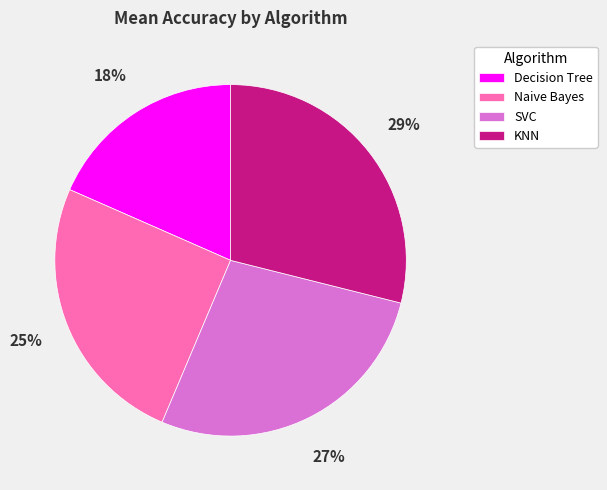

Combined, do KNN and SVC account for over 50%?

Yes